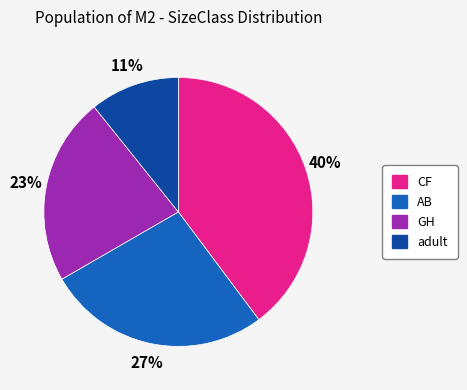

To the nearest percent, what is the average slice percentage?

25%